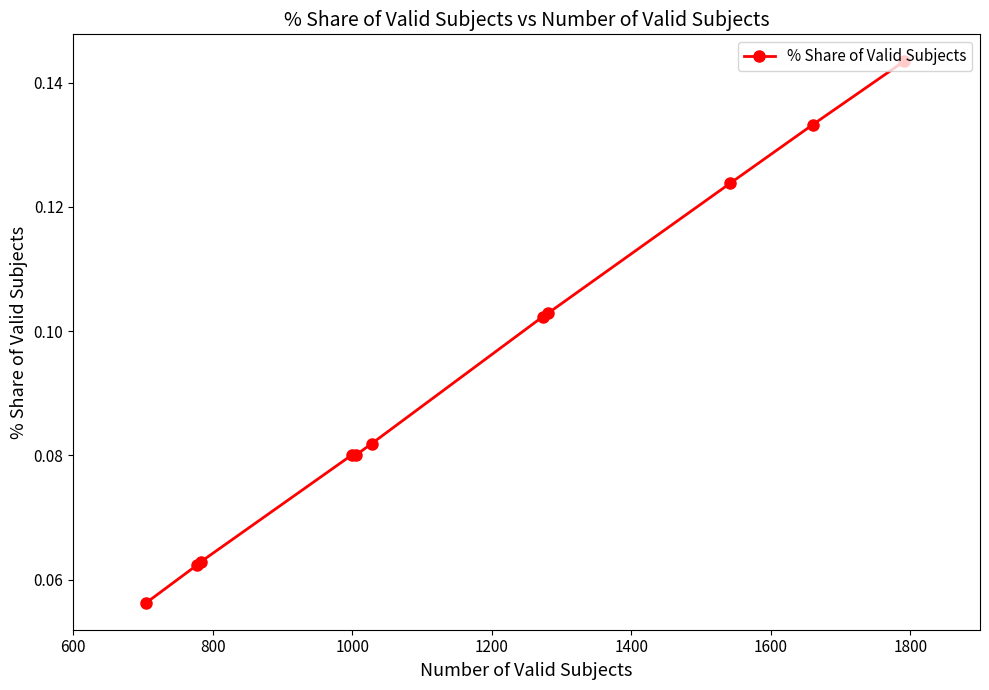

How many values are between 0 and 1?

11